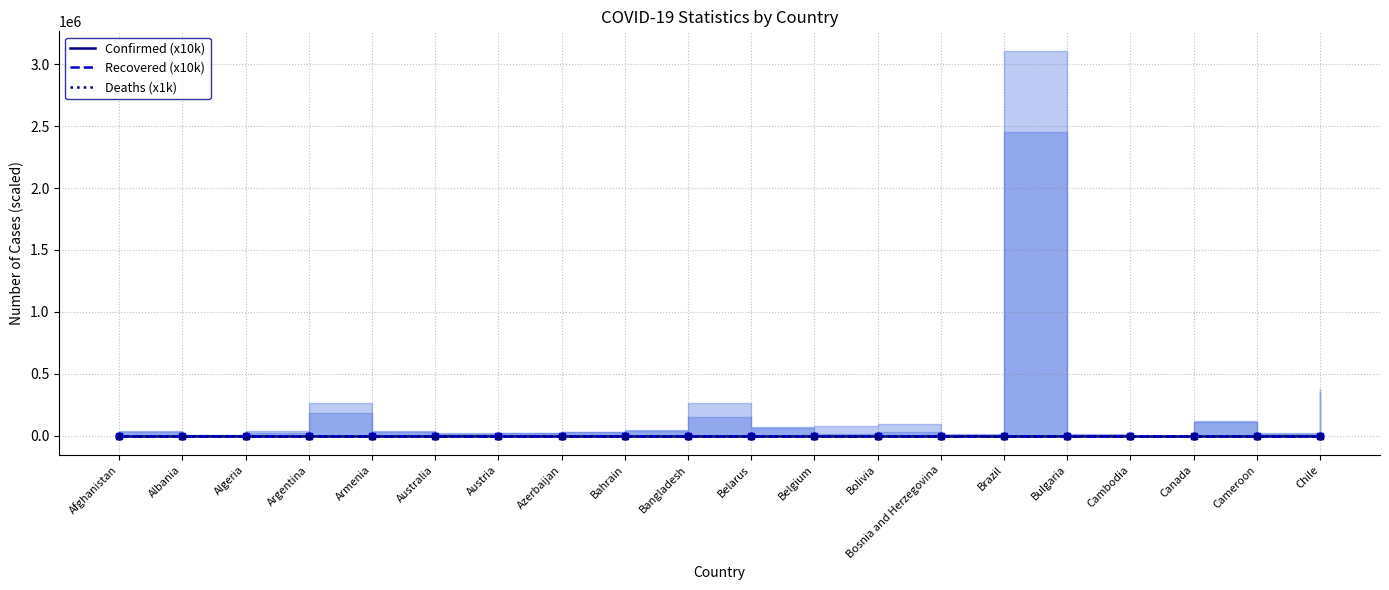

Reading right to left, transcribe all the data shown in this chart.

Confirmed (x10k): 37.7	1.8	12.2	0.0	1.4	311.0	1.5	9.3	7.5	6.9	26.6	4.5	3.4	2.2	2.2	4.1	26.1	3.6	0.7	3.7
Recovered (x10k): 35.0	1.5	10.8	0.0	0.8	245.1	0.9	3.2	1.8	6.6	15.3	4.2	3.1	2.0	1.3	3.3	18.7	2.5	0.3	2.7
Deaths (x1k): 10.2	0.4	9.0	0.0	0.5	103.0	0.5	3.8	9.9	0.6	3.5	0.2	0.5	0.7	0.4	0.8	5.1	1.3	0.2	1.4